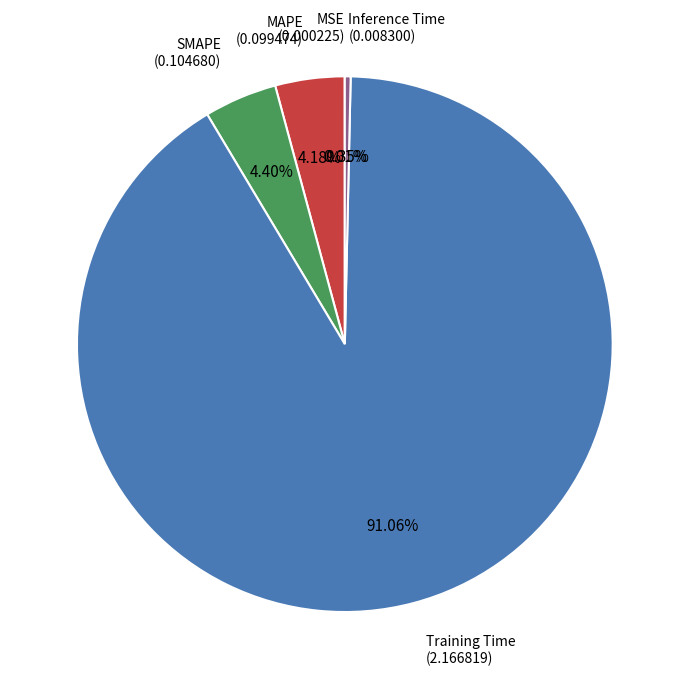

Is there any slice that represents more than half of the pie?

Yes